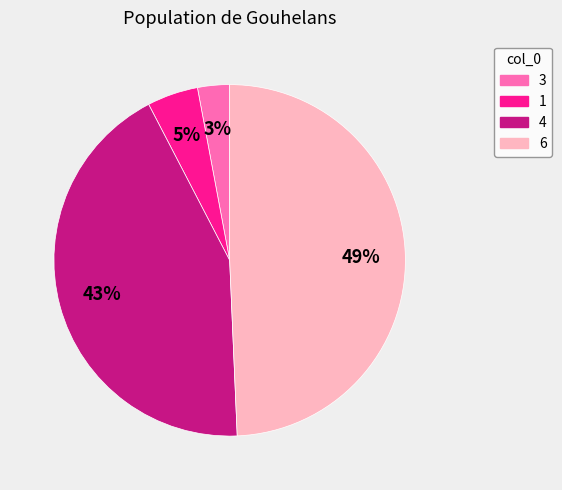

Is the sum of 4 and 6 greater than half?

Yes